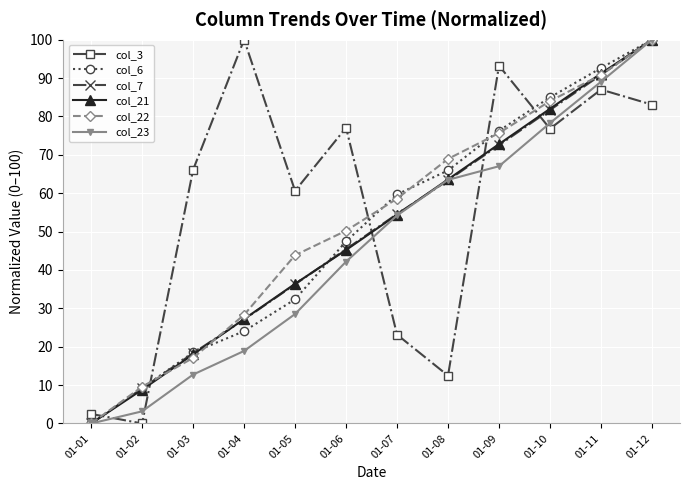

How many lines are shown in the chart?

6